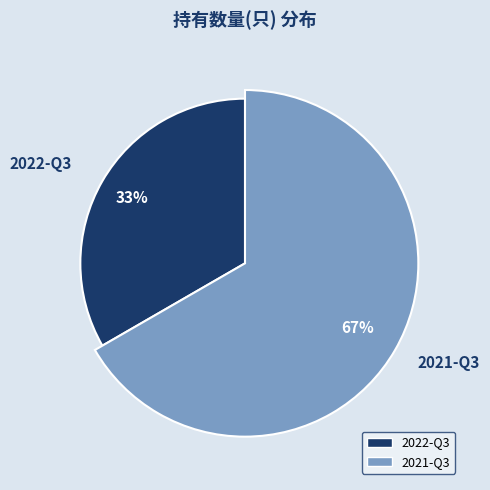

To the nearest percent, what is the average slice percentage?

50%